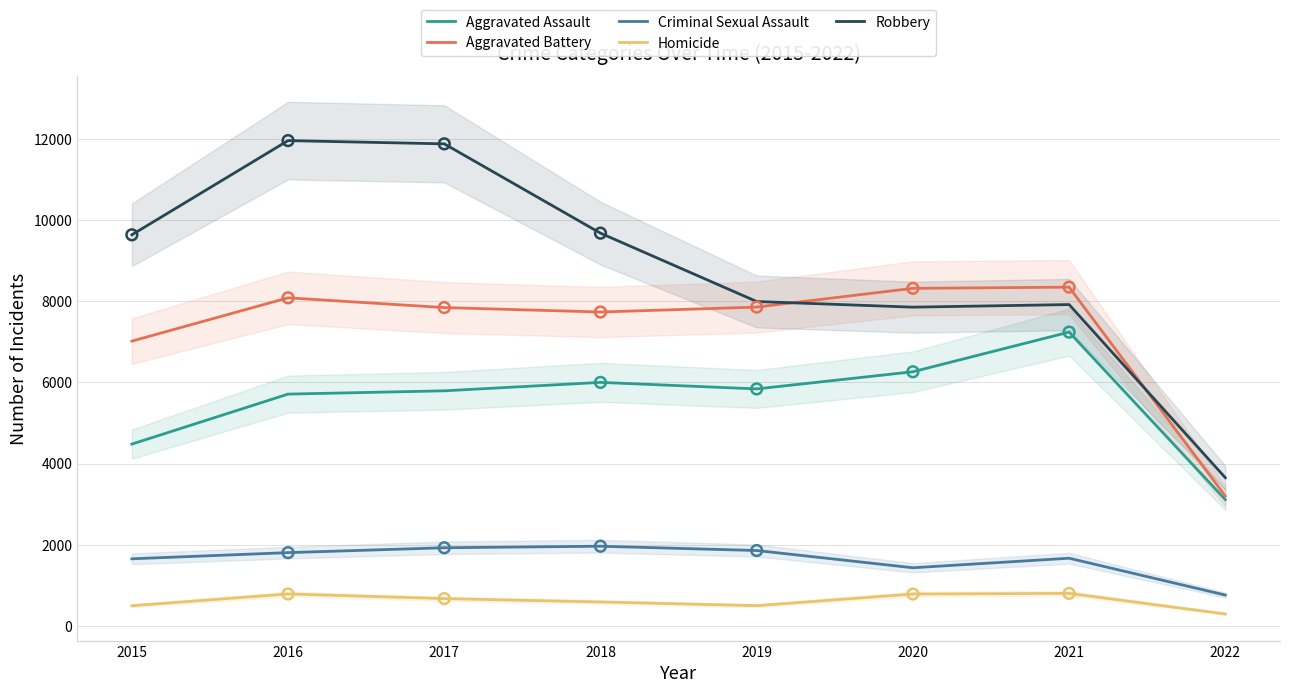

At which category is the sum across all series the highest?

2016